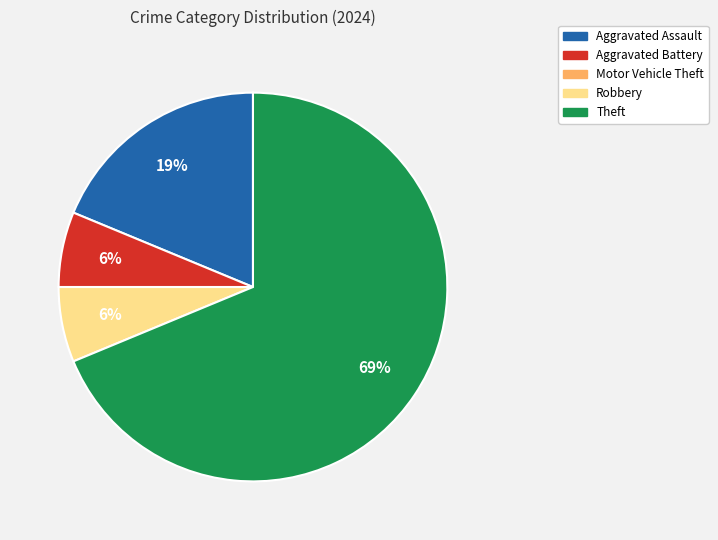

Which has a higher value, Aggravated Assault or Robbery?

Aggravated Assault